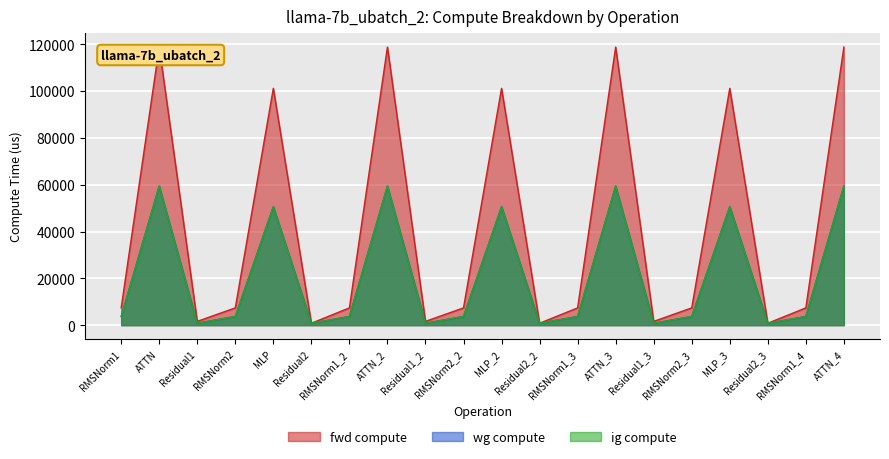

Reading right to left, list all the values displayed in this chart.

fwd compute: ATTN_4=118785.6	RMSNorm1_4=7369.5	Residual2_3=798.7	MLP_3=101171.2	RMSNorm2_3=7369.5	Residual1_3=1597.4	ATTN_3=118785.6	RMSNorm1_3=7369.5	Residual2_2=798.7	MLP_2=101171.2	RMSNorm2_2=7369.5	Residual1_2=1597.4	ATTN_2=118785.6	RMSNorm1_2=7369.5	Residual2=798.7	MLP=101171.2	RMSNorm2=7369.5	Residual1=1597.4	ATTN=118785.6	RMSNorm1=7369.5
wg compute: ATTN_4=59392.8	RMSNorm1_4=3684.7	Residual2_3=798.7	MLP_3=50585.6	RMSNorm2_3=3684.7	Residual1_3=798.7	ATTN_3=59392.8	RMSNorm1_3=3684.7	Residual2_2=798.7	MLP_2=50585.6	RMSNorm2_2=3684.7	Residual1_2=798.7	ATTN_2=59392.8	RMSNorm1_2=3684.7	Residual2=798.7	MLP=50585.6	RMSNorm2=3684.7	Residual1=798.7	ATTN=59392.8	RMSNorm1=3684.7
ig compute: ATTN_4=59392.8	RMSNorm1_4=3684.7	Residual2_3=798.7	MLP_3=50585.6	RMSNorm2_3=3684.7	Residual1_3=798.7	ATTN_3=59392.8	RMSNorm1_3=3684.7	Residual2_2=798.7	MLP_2=50585.6	RMSNorm2_2=3684.7	Residual1_2=798.7	ATTN_2=59392.8	RMSNorm1_2=3684.7	Residual2=798.7	MLP=50585.6	RMSNorm2=3684.7	Residual1=798.7	ATTN=59392.8	RMSNorm1=3684.7